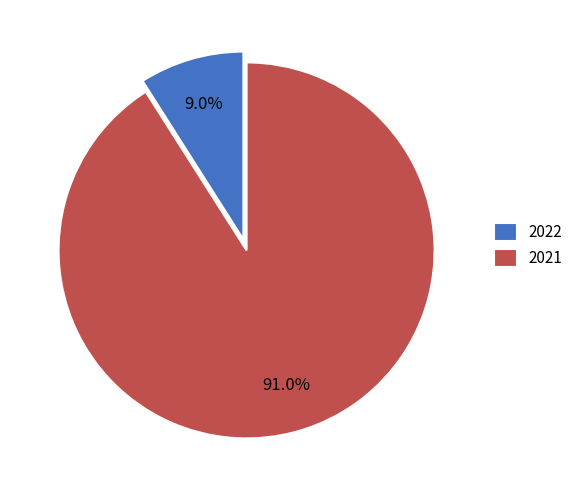

To the nearest percent, what percentage of the pie is 2021?

91%